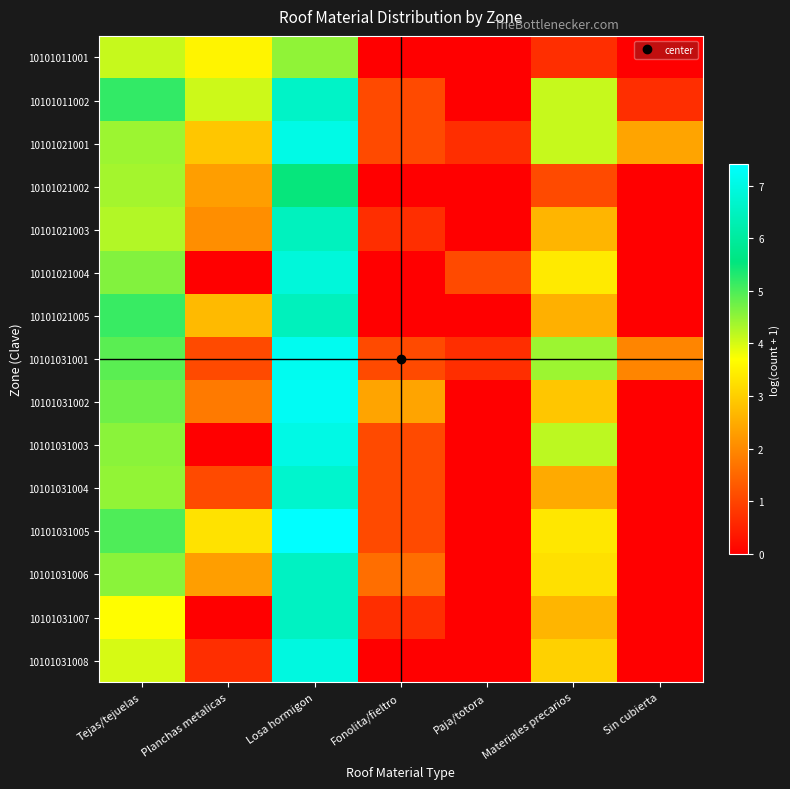

Rank the series at Sin cubierta from lowest to highest value.

10101011001, 10101021002, 10101021003, 10101021004, 10101021005, 10101031002, 10101031003, 10101031004, 10101031005, 10101031006, 10101031007, 10101031008, 10101011002, 10101031001, 10101021001